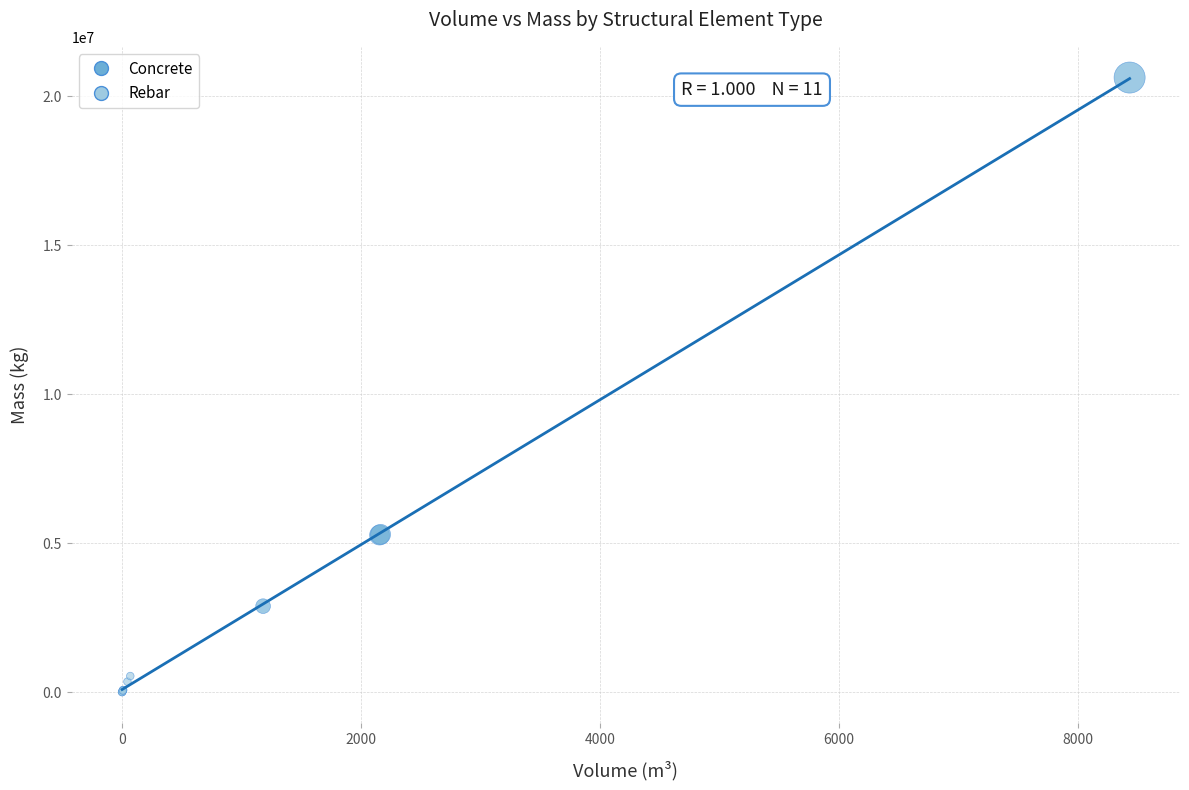

Which series contains the highest Y value?

Concrete